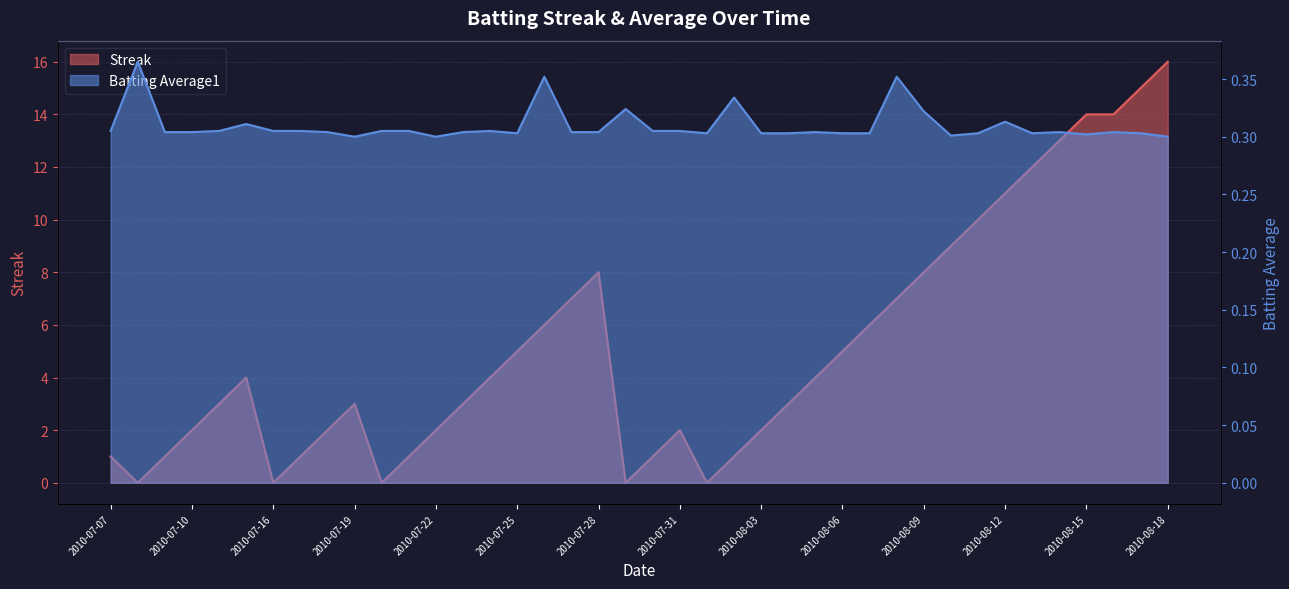

List the labels in order of Streak value, smallest first.

2010-07-08, 2010-07-16, 2010-07-20, 2010-07-29, 2010-08-01, 2010-07-07, 2010-07-09, 2010-07-17, 2010-07-21, 2010-07-30, 2010-08-02, 2010-07-10, 2010-07-18, 2010-07-22, 2010-07-31, 2010-08-03, 2010-07-11, 2010-07-19, 2010-07-23, 2010-08-04, 2010-07-15, 2010-07-24, 2010-08-05, 2010-07-25, 2010-08-06, 2010-07-26, 2010-08-07, 2010-07-27, 2010-08-08, 2010-07-28, 2010-08-09, 2010-08-10, 2010-08-11, 2010-08-12, 2010-08-13, 2010-08-14, 2010-08-15, 2010-08-16, 2010-08-17, 2010-08-18